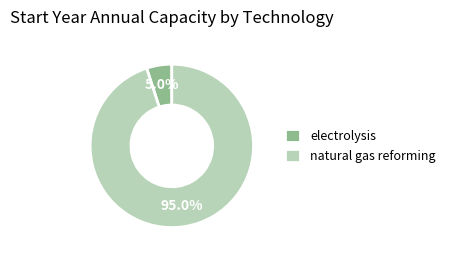

The natural gas reforming slice represents 95% of the pie. True or false?

True